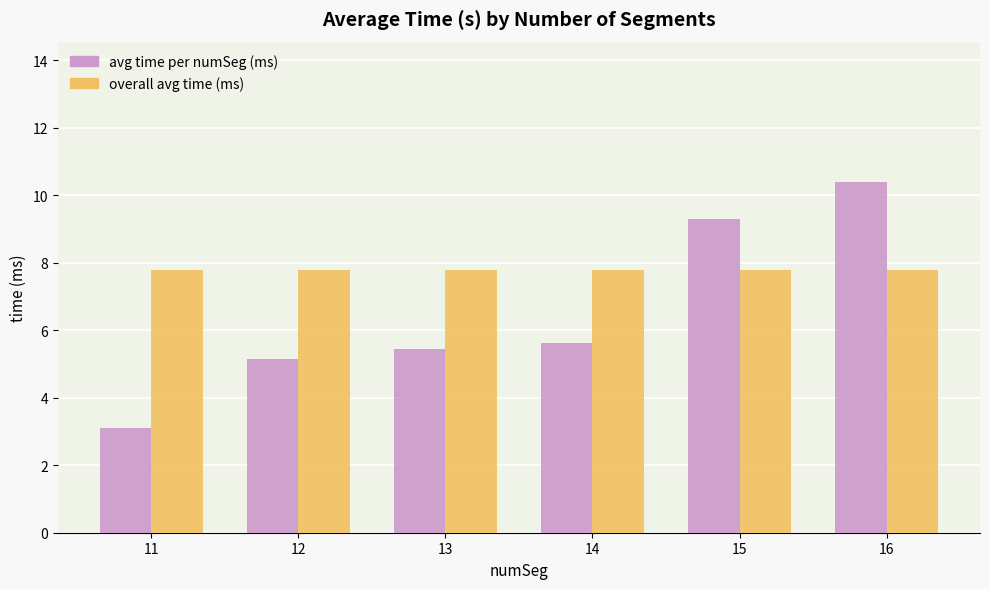

What is the sum of all avg time per numSeg (ms) values?

39.0